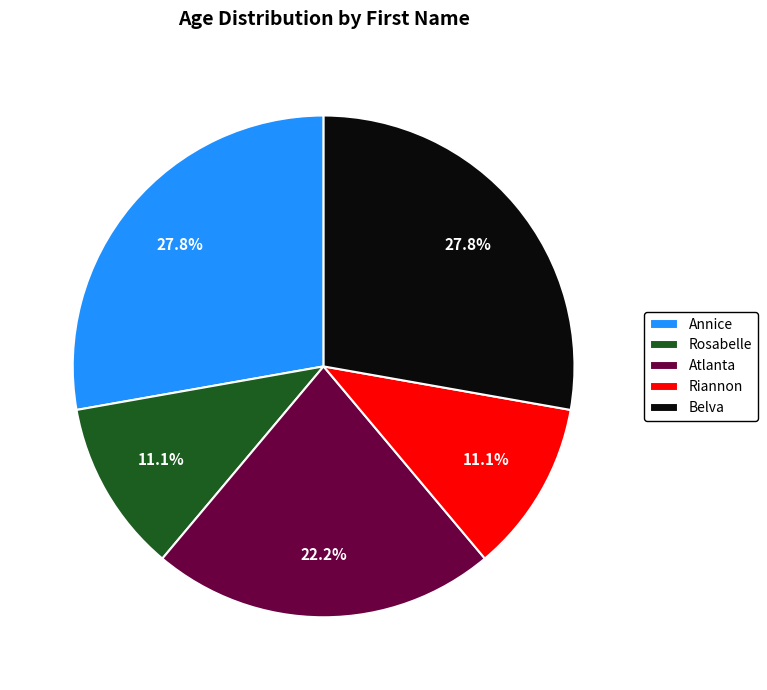

The Riannon slice represents 1% of the pie. True or false?

False